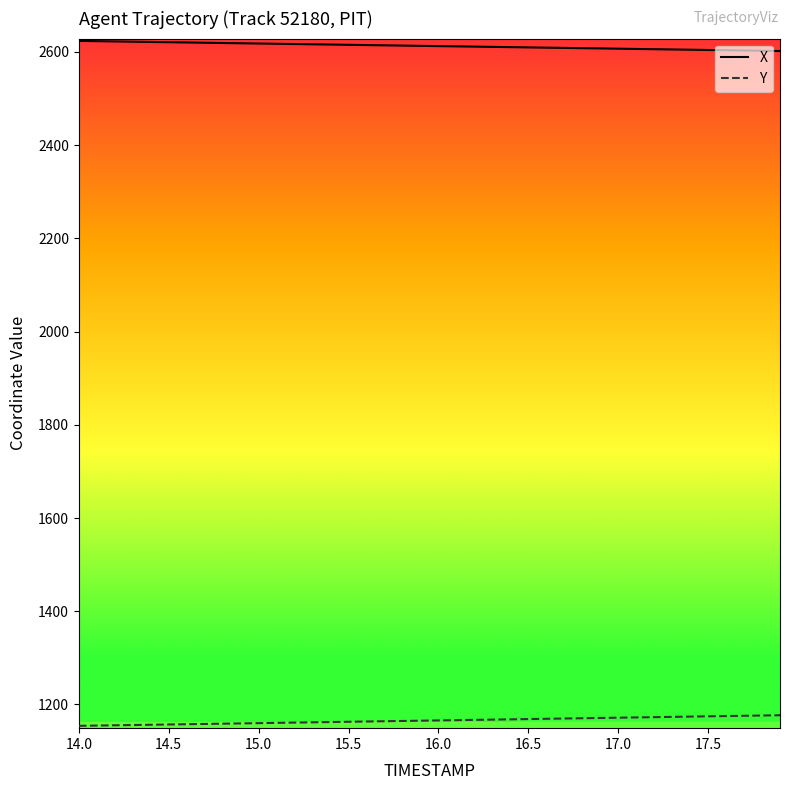

True or false: Y and X cross at least once.

False